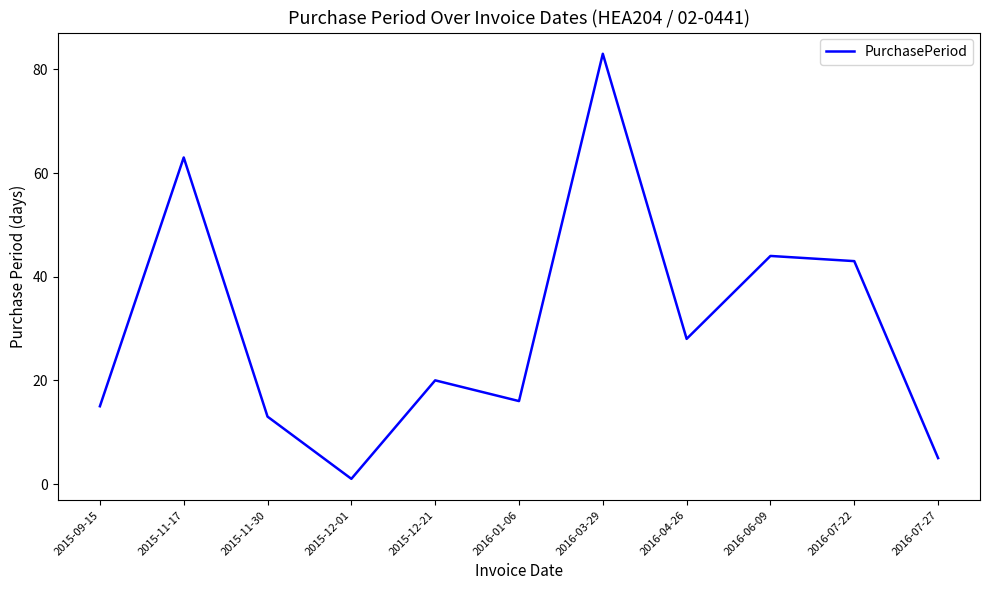

Rank the categories by value from lowest to highest.

2015-12-01, 2016-07-27, 2015-11-30, 2015-09-15, 2016-01-06, 2015-12-21, 2016-04-26, 2016-07-22, 2016-06-09, 2015-11-17, 2016-03-29